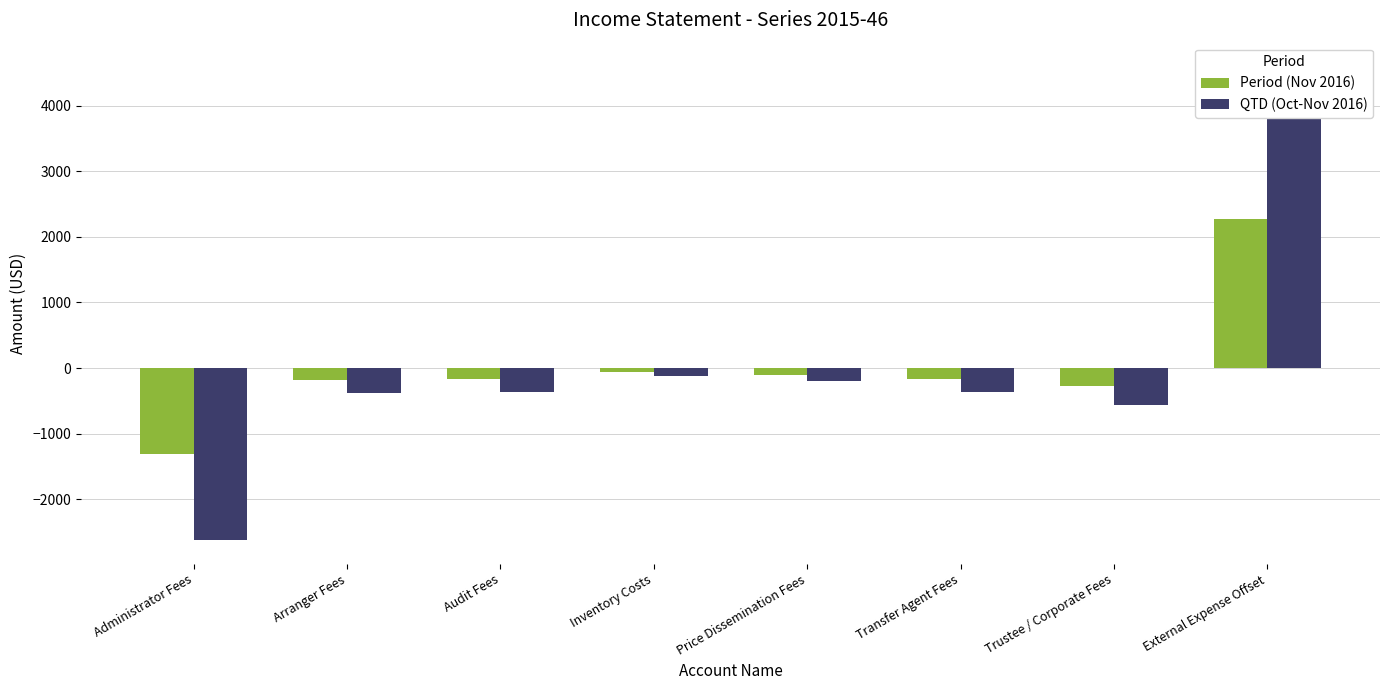

The value of QTD (Oct-Nov 2016) at Audit Fees is -360.6. True or false?

True